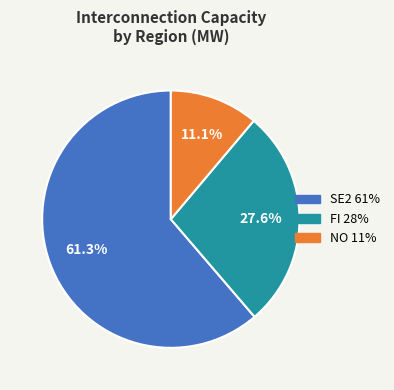

What percentage is the NO slice, to the nearest percent?

11%